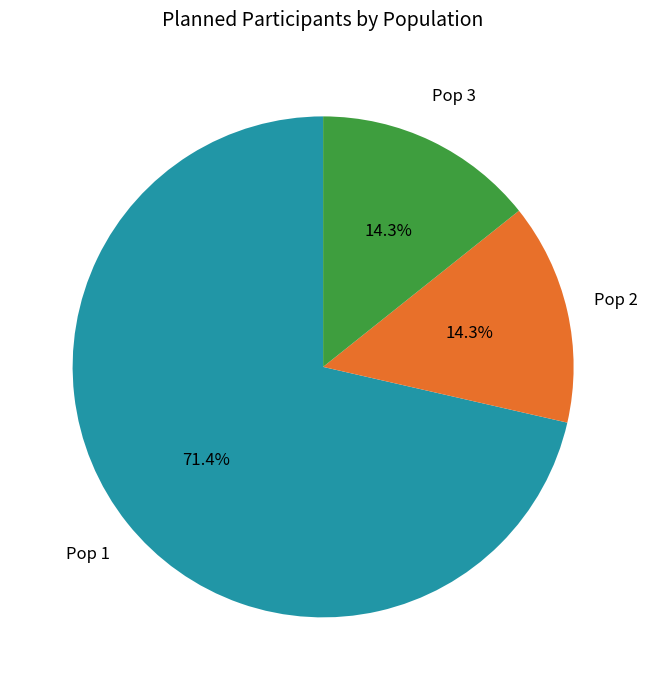

What is the ratio of the value at Pop 1 to the value at Pop 3?

5.0